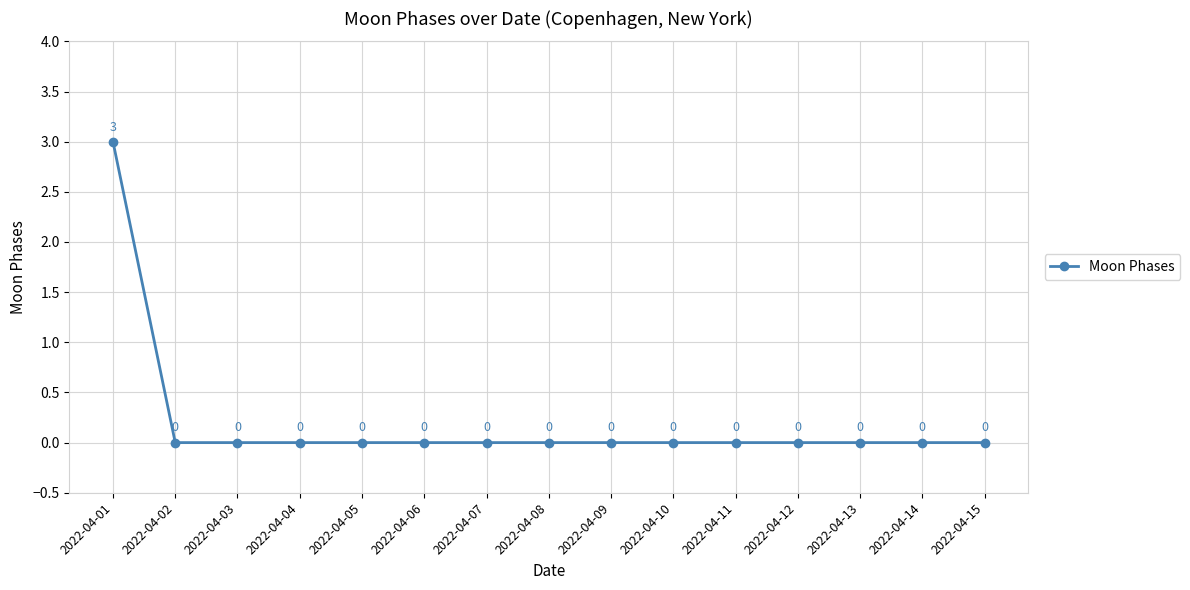

True or false: the data has more than 0 interior local peaks.

False